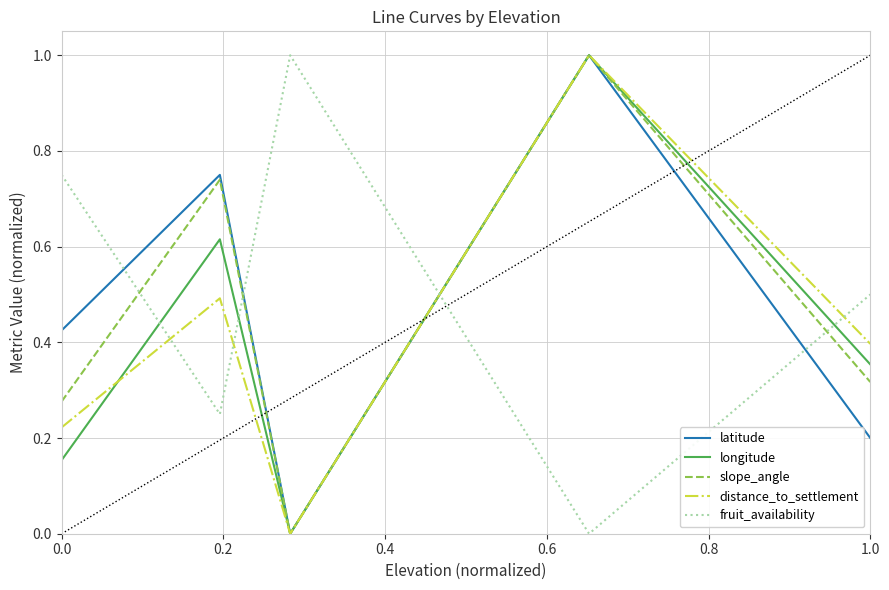

How many values in fruit_availability are above zero?

4